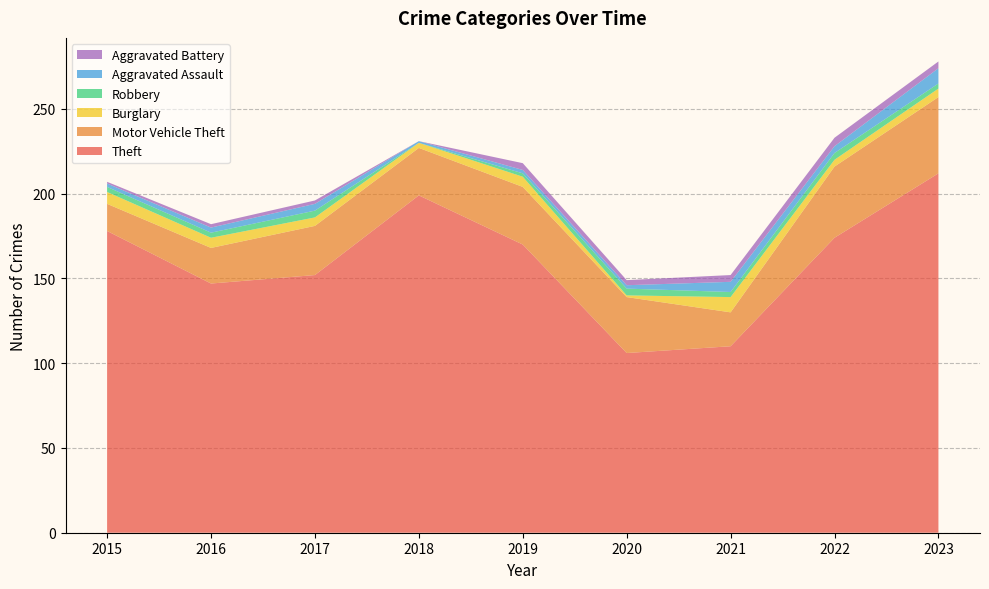

Reading left to right, what are all the values shown in this chart?

Theft: 178	147	152	199	170	106	110	174	212
Motor Vehicle Theft: 16	21	29	28	34	33	20	42	45
Burglary: 7	6	5	3	6	1	9	4	5
Robbery: 3	3	4	0	2	4	3	4	3
Aggravated Assault: 2	3	4	1	2	2	6	4	9
Aggravated Battery: 1	2	2	0	4	3	4	5	4